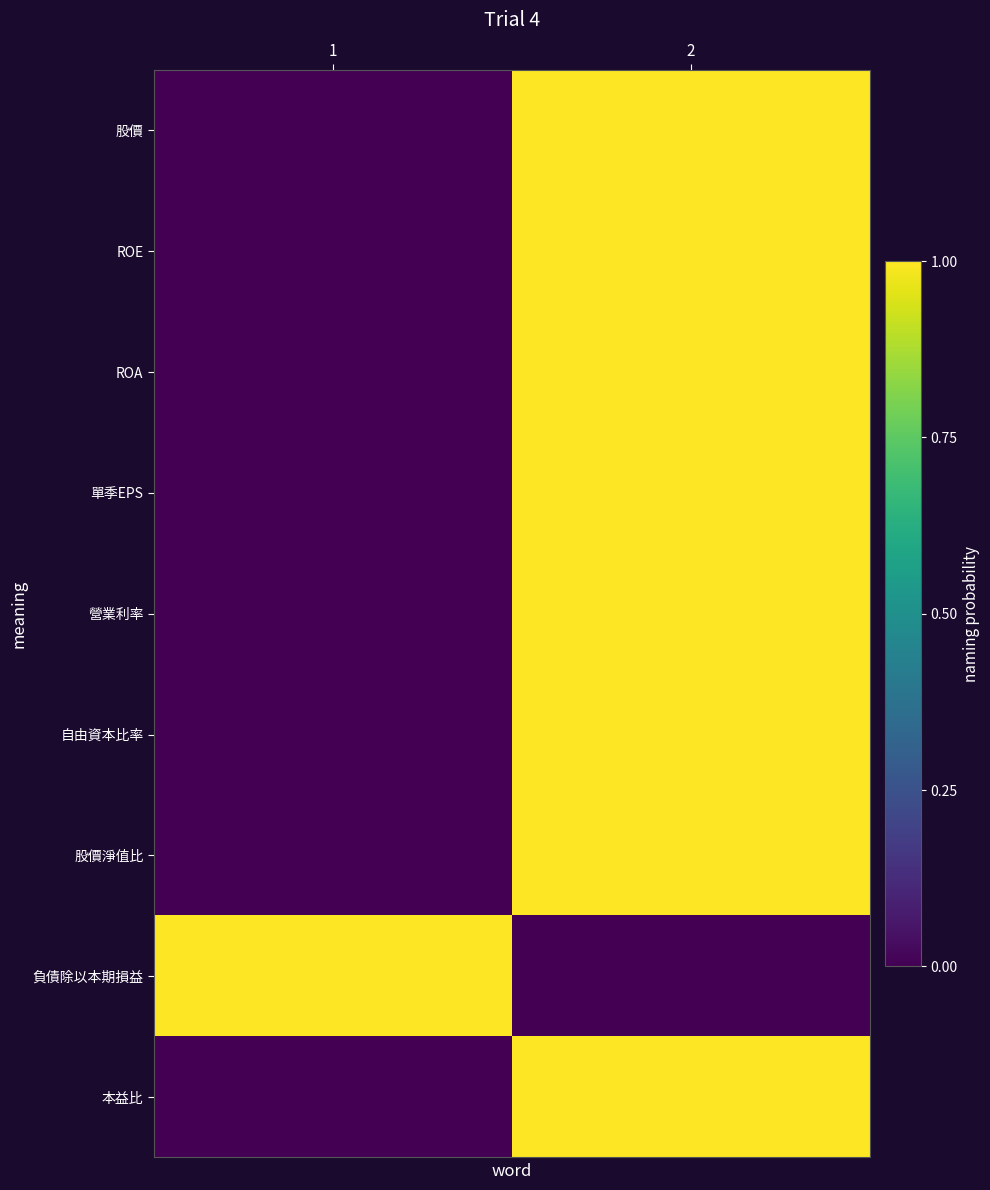

List the series in order of their peak value, lowest first.

股價, ROE, ROA, 單季EPS, 營業利率, 自由資本比率, 股價淨值比, 負債除以本期損益, 本益比